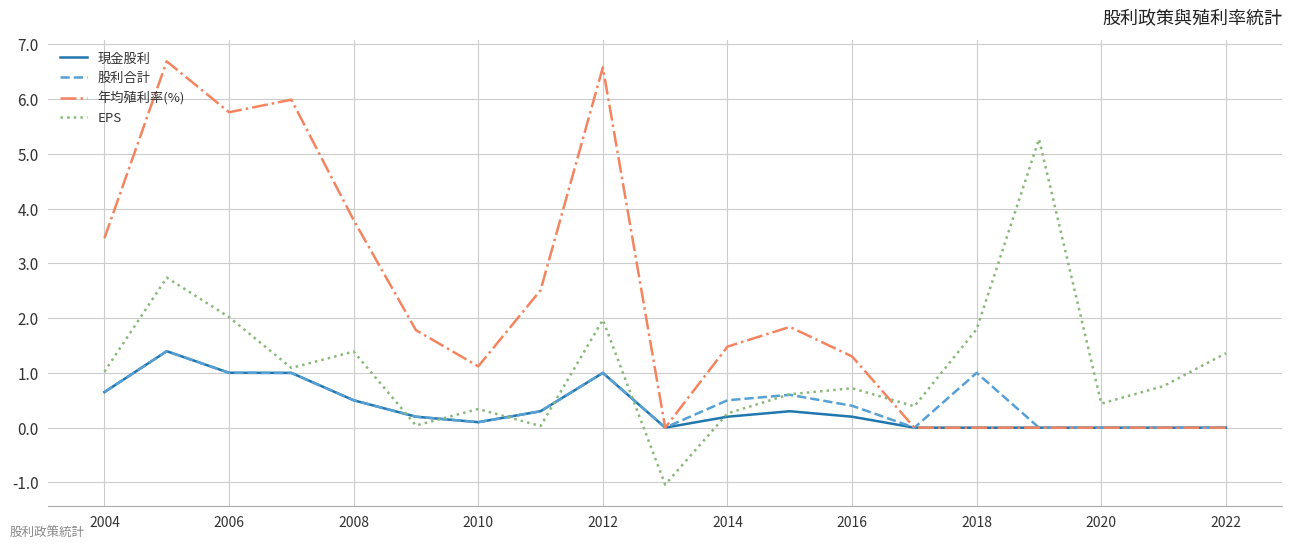

After their last crossing, which series has the higher values: 現金股利 or EPS?

EPS